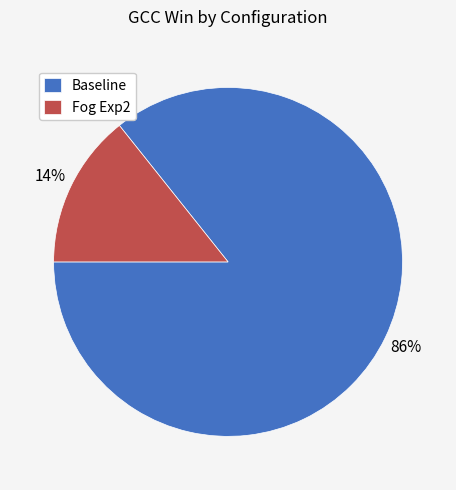

The Baseline slice represents 98% of the pie. True or false?

False